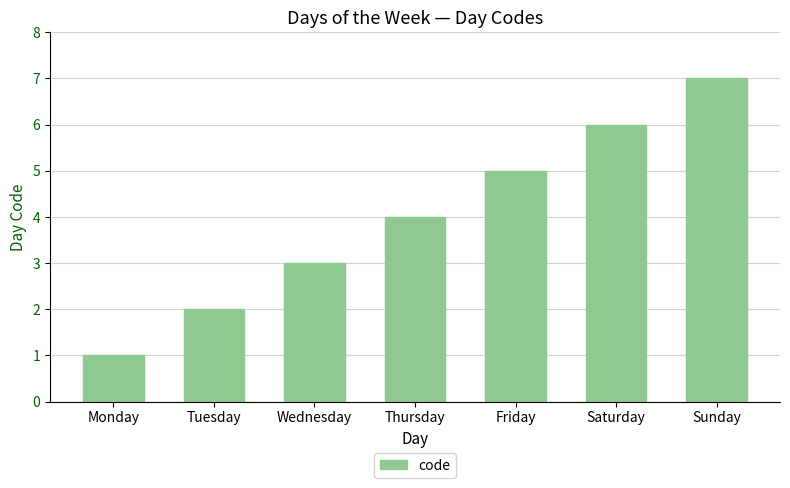

Reading left to right, transcribe all the data shown in this chart.

Monday=1	Tuesday=2	Wednesday=3	Thursday=4	Friday=5	Saturday=6	Sunday=7